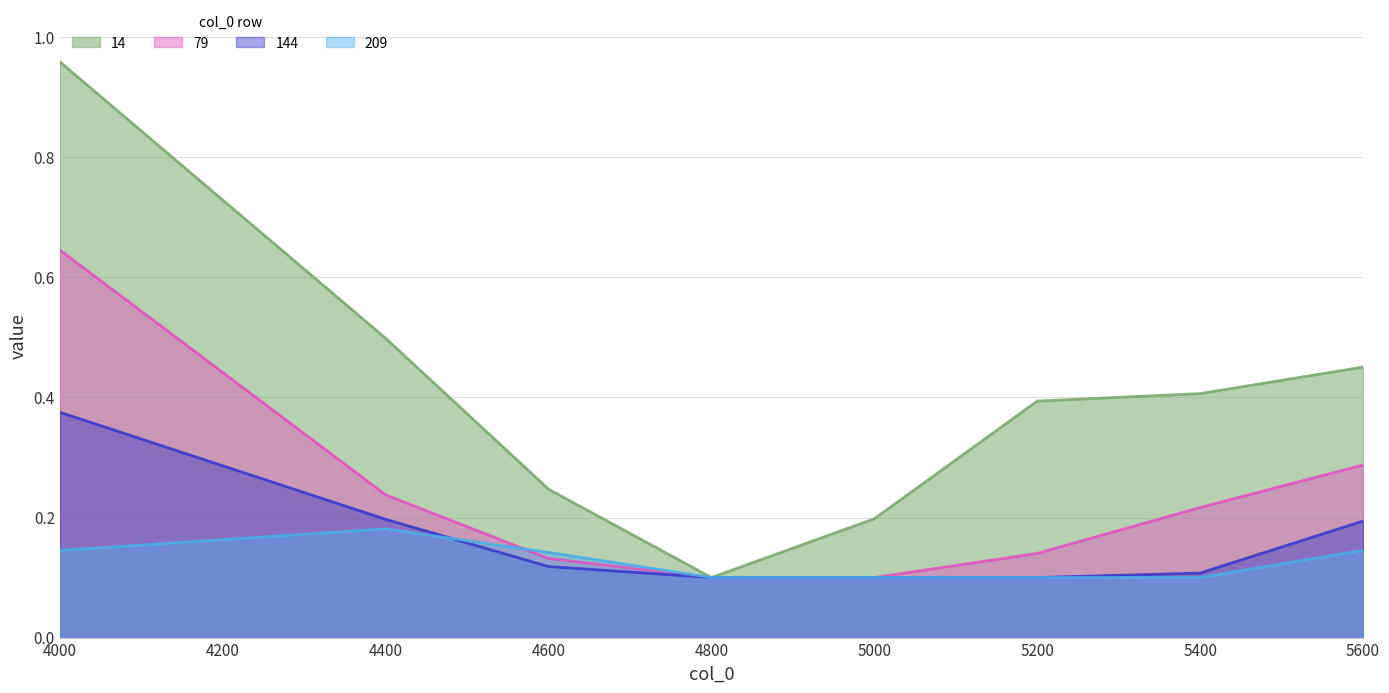

What is the greatest value displayed?

1.0